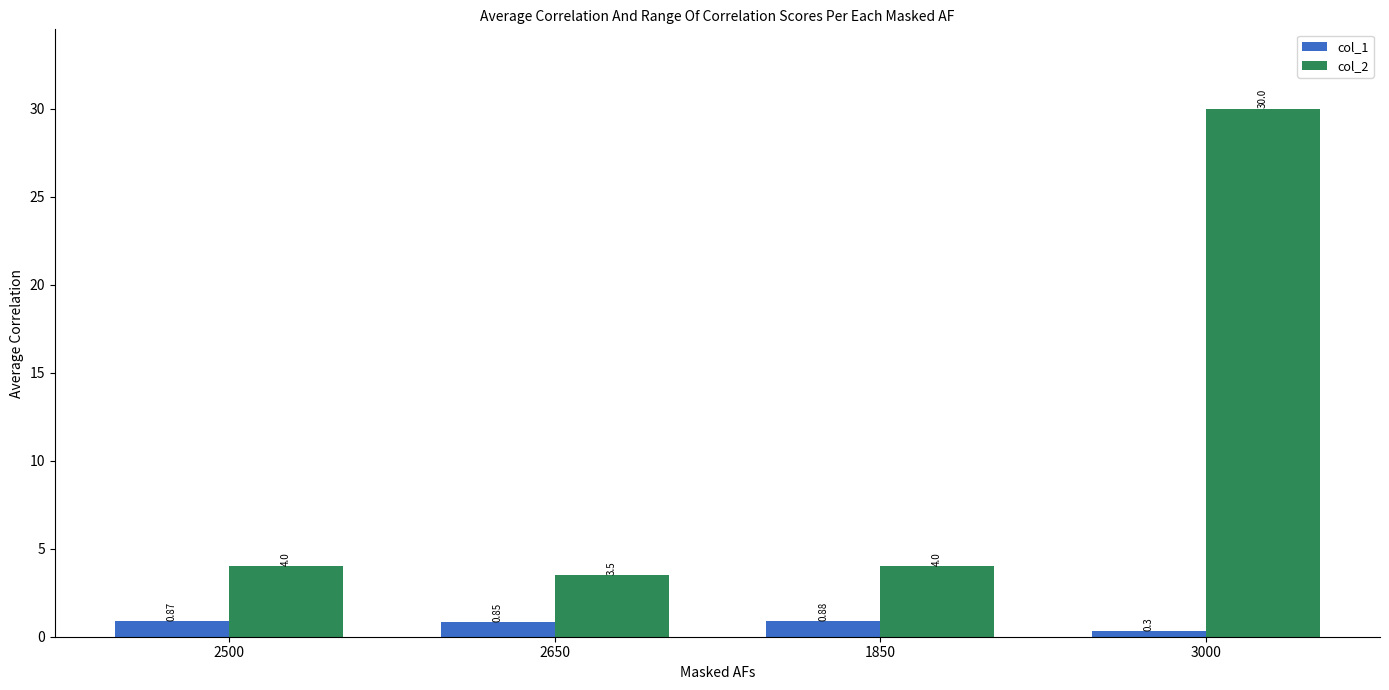

What is the label of the 2nd bar from the right?

1850